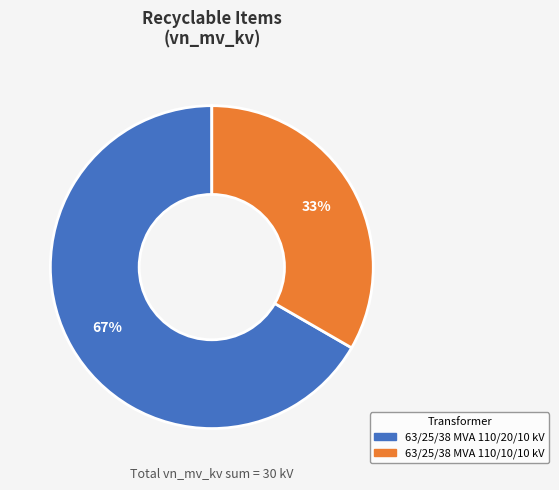

What is the smallest slice in the pie chart?

63/25/38 MVA 110/10/10 kV